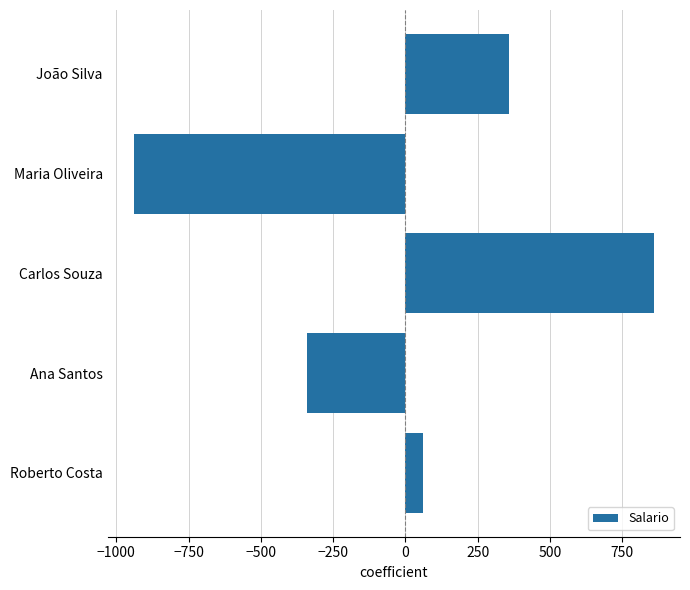

List the labels in order of value, smallest first.

Maria Oliveira, Ana Santos, Roberto Costa, João Silva, Carlos Souza